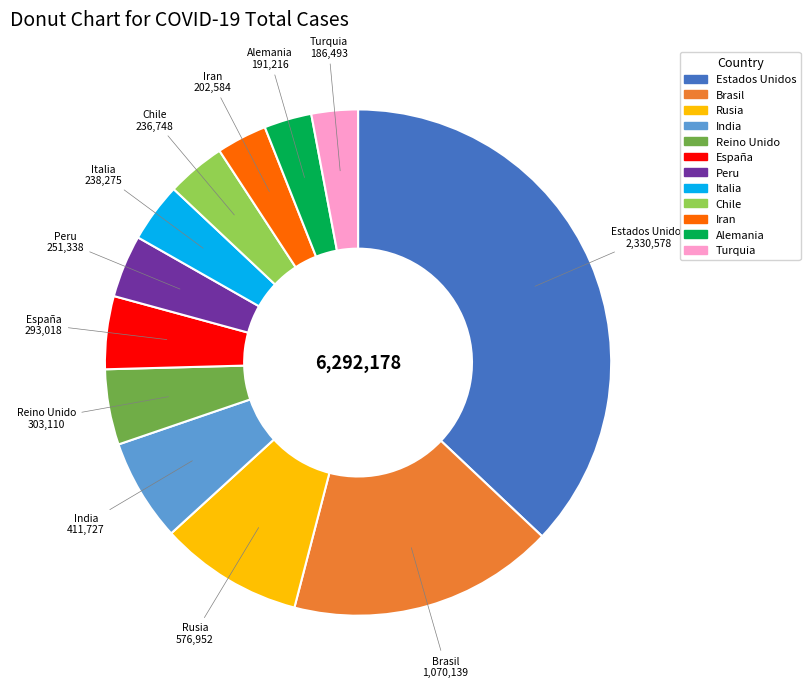

The Alemania slice represents 3% of the pie. True or false?

True